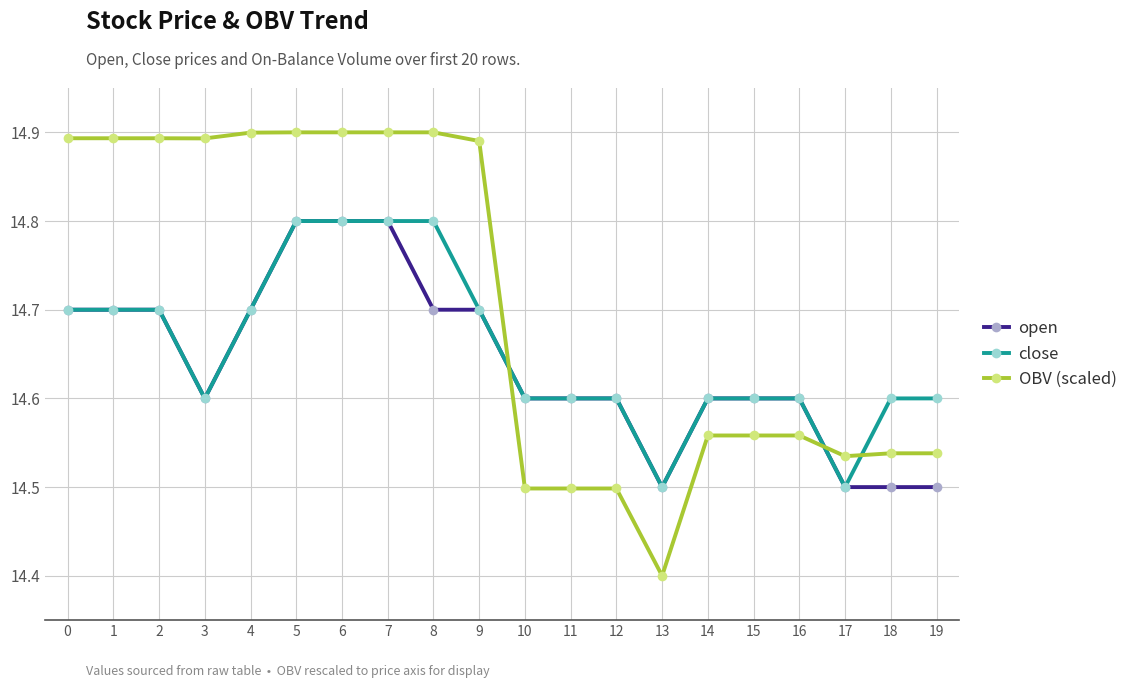

Which series has the largest total across all categories?

OBV (scaled)